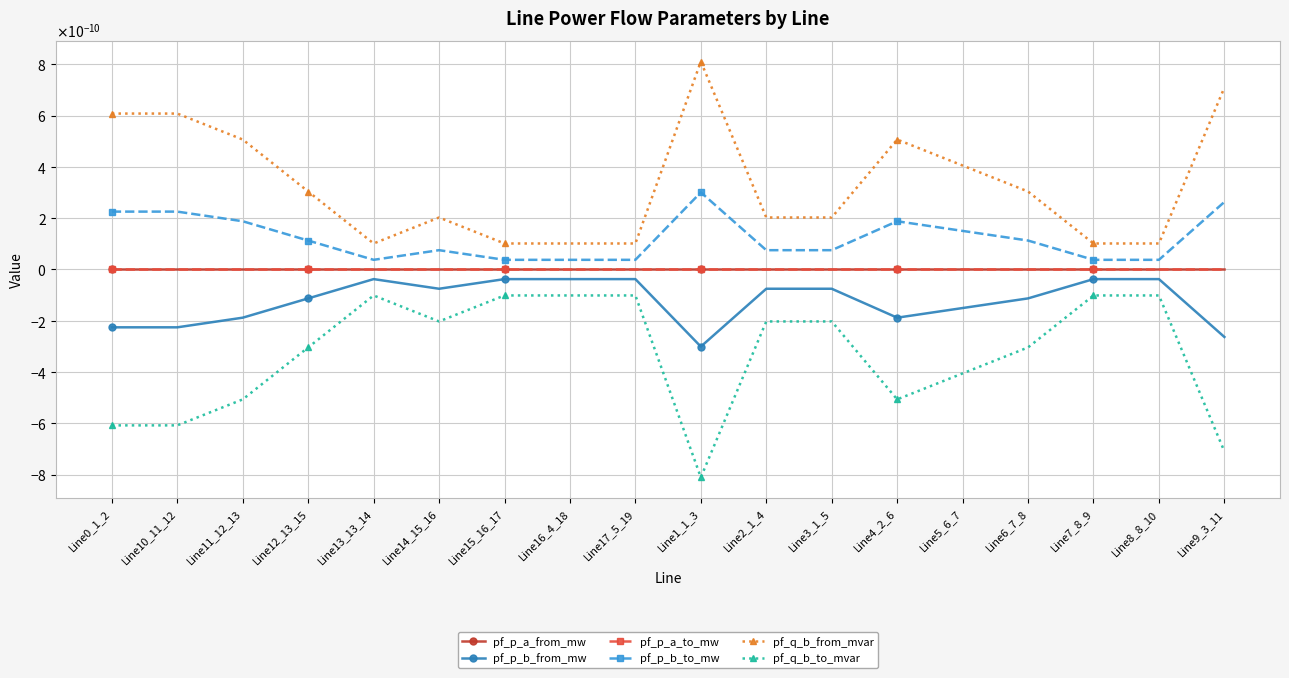

Does the chart have visible grid lines?

Yes